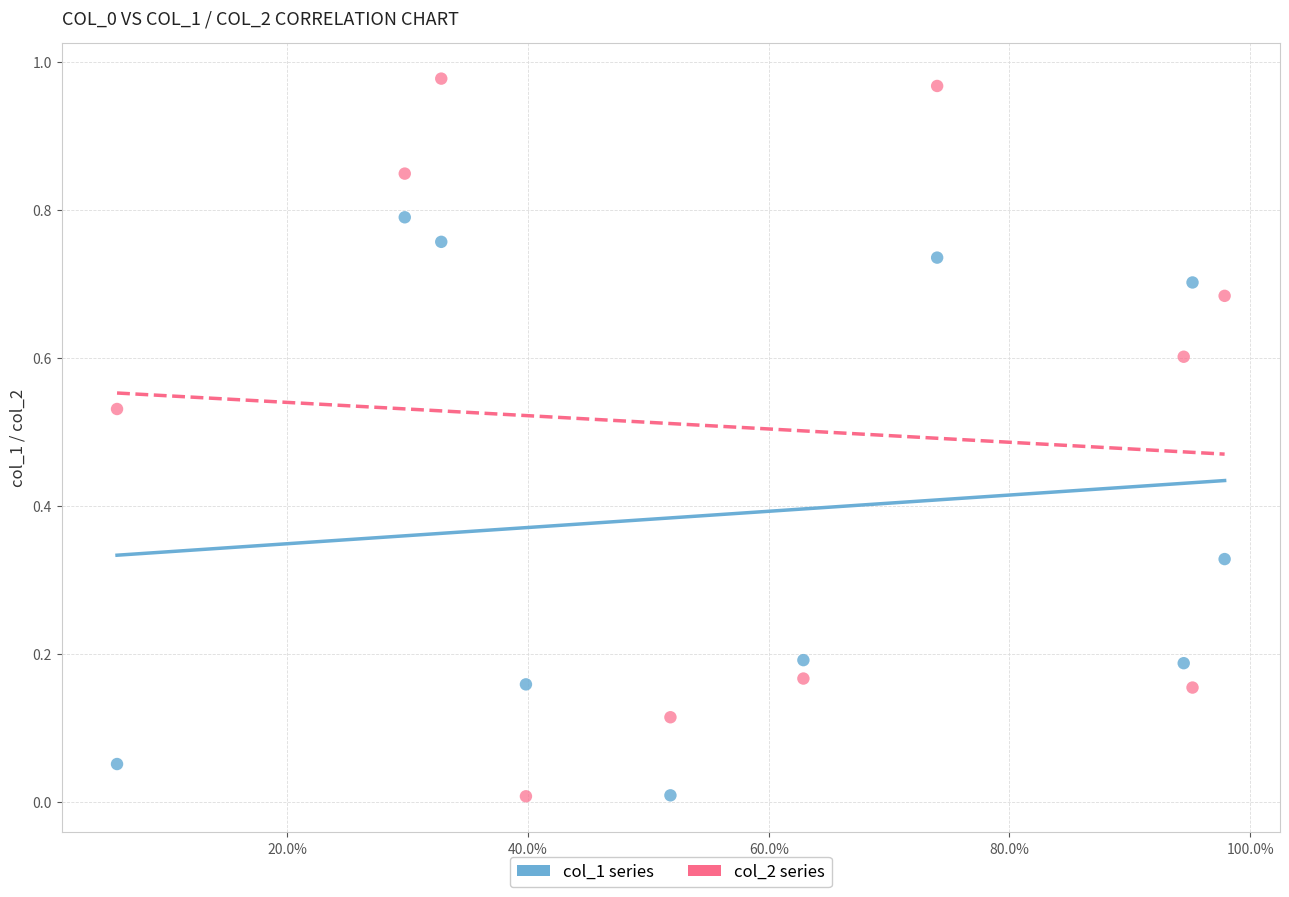

Which series has the widest spread of Y values?

col_2 series